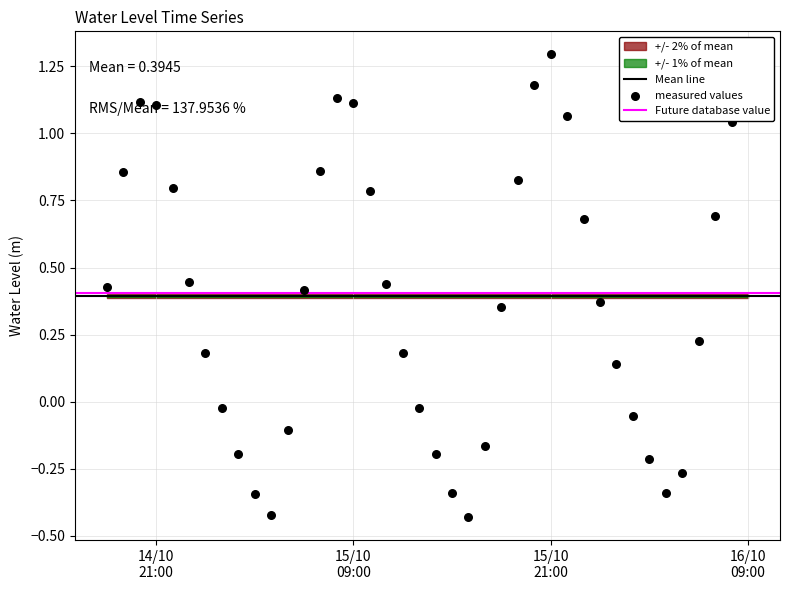

What is the change in value from 2023-10-14 21:00:00 to 2023-10-16 06:00:00?

-0.9